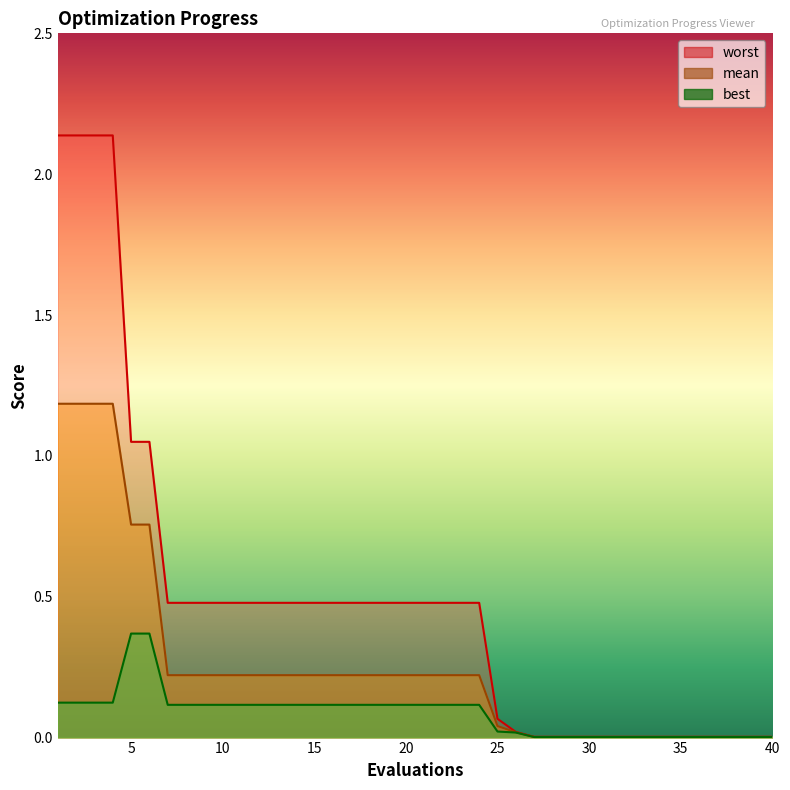

True or false: worst and best cross at least once.

False